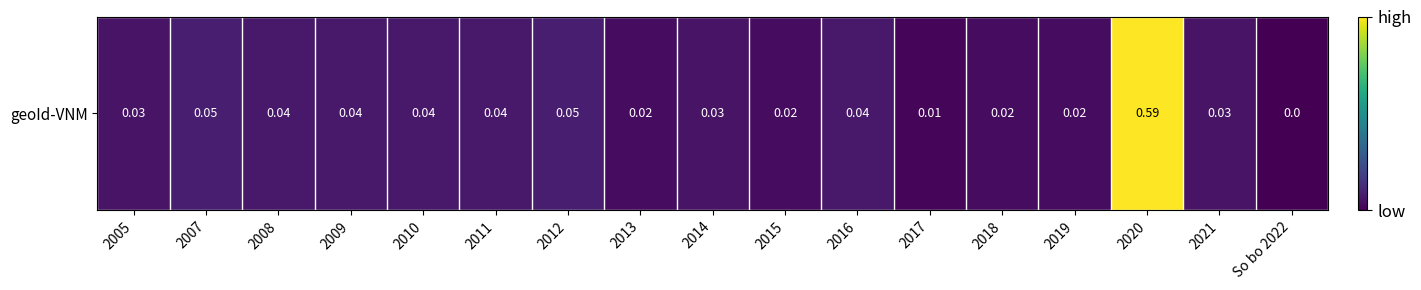

What is the maximum value shown in the chart?

0.6